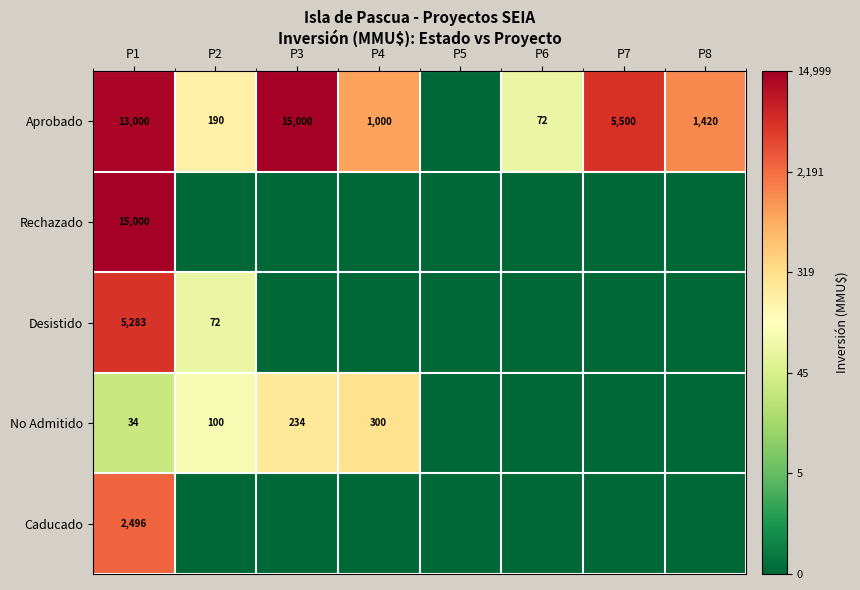

At how many categories does at least one series exceed 5?

6